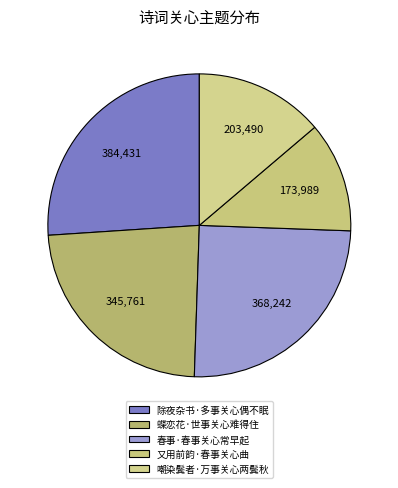

Count the number of slices in the pie.

5